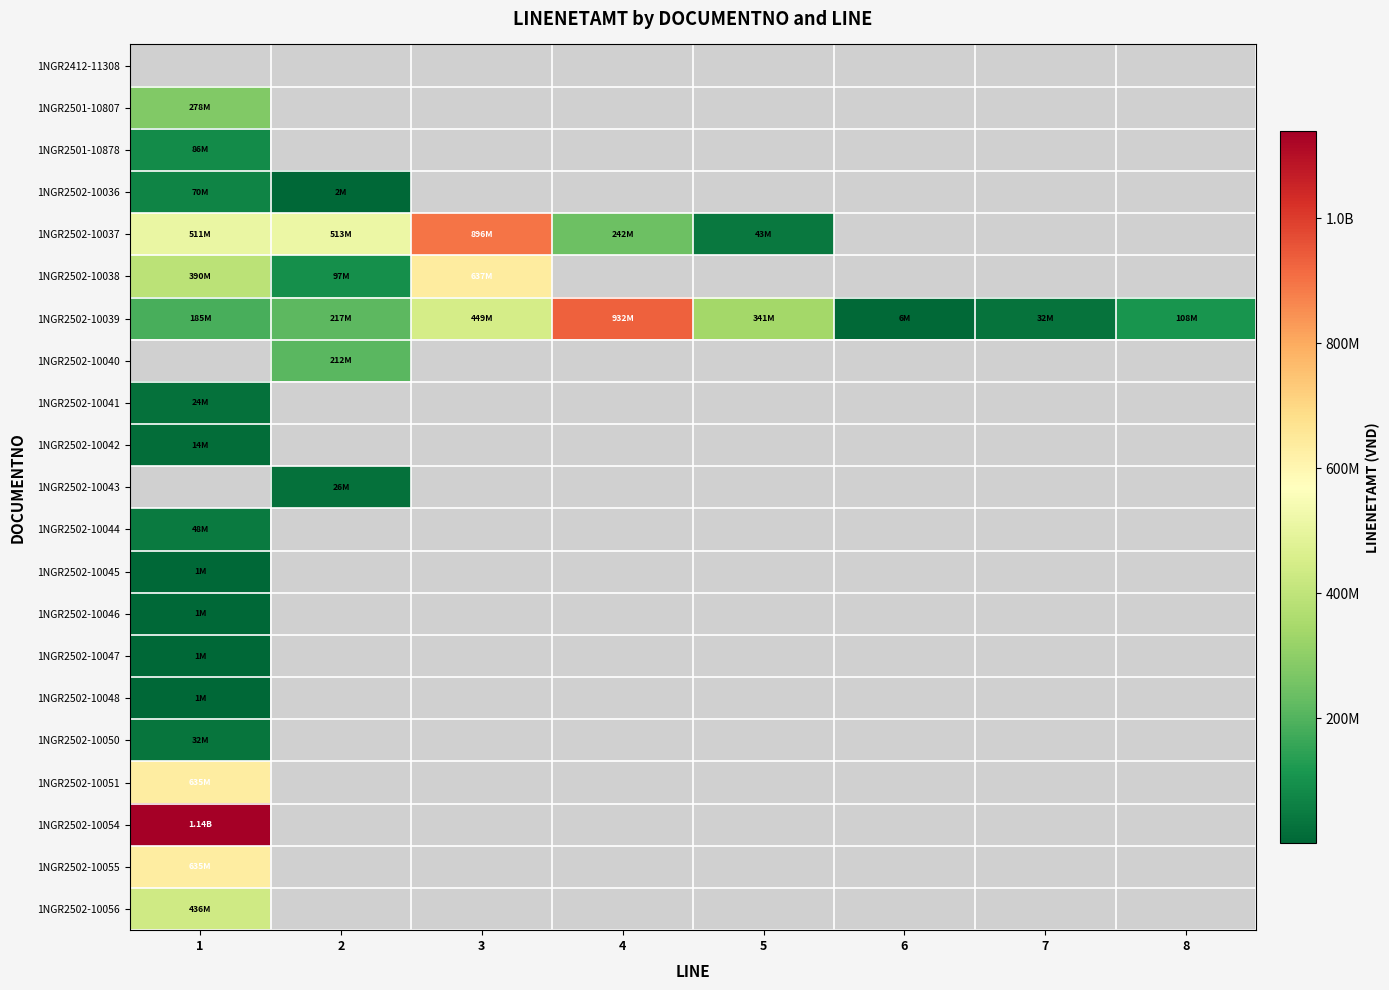

Which has a higher value, 6 or 2?

2